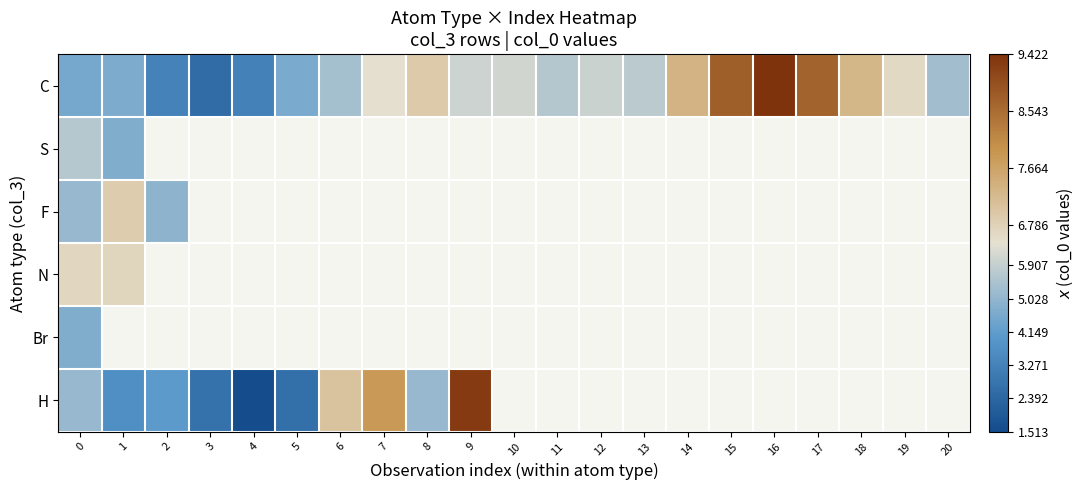

Which series has the largest total across all categories?

C